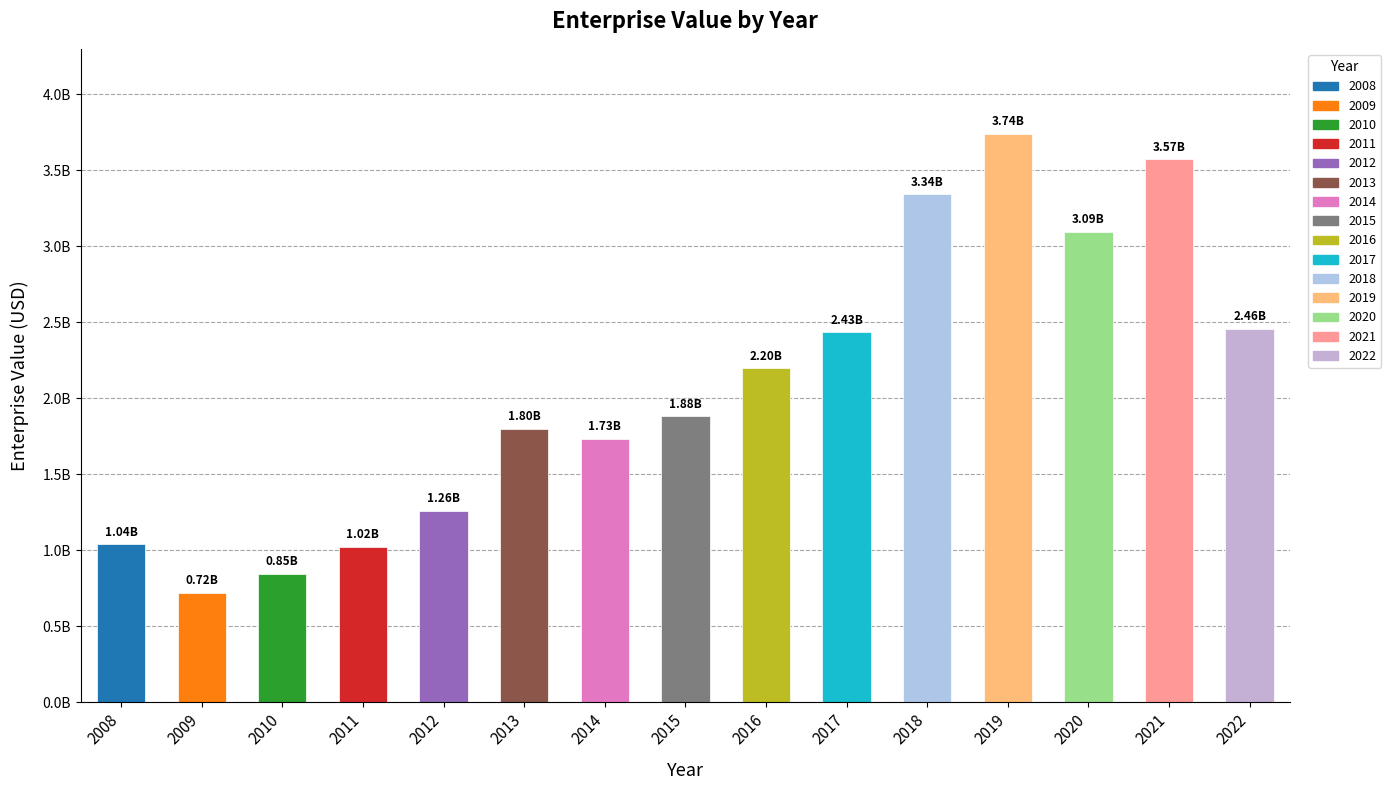

Does the chart contain any negative values?

No